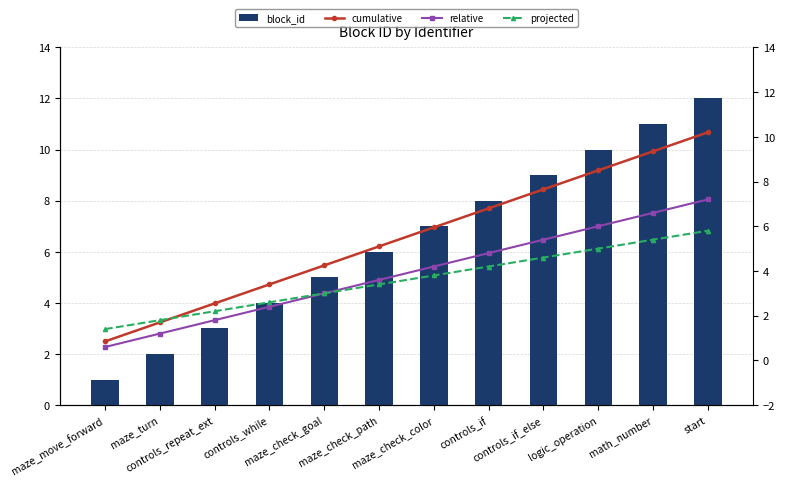

The block_id series shows 1.8 at maze_move_forward. True or false?

False